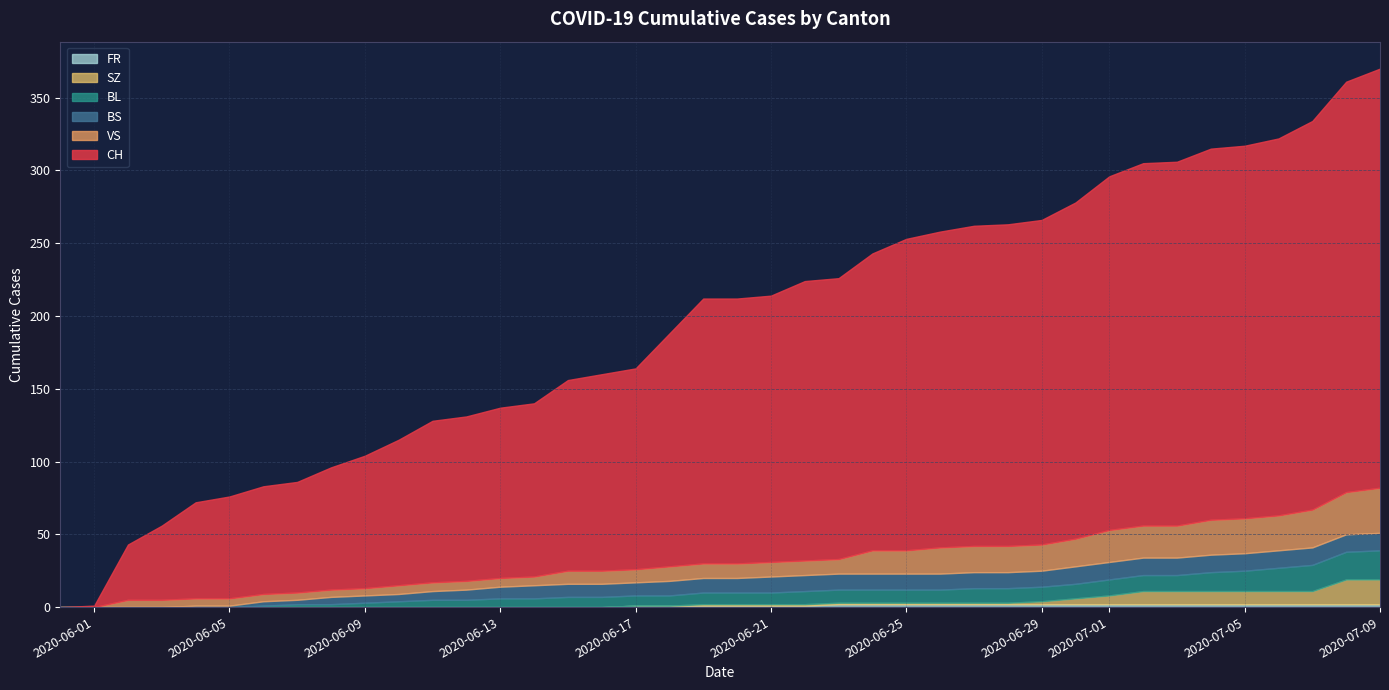

True or false: FR and BL intersect in this chart.

False